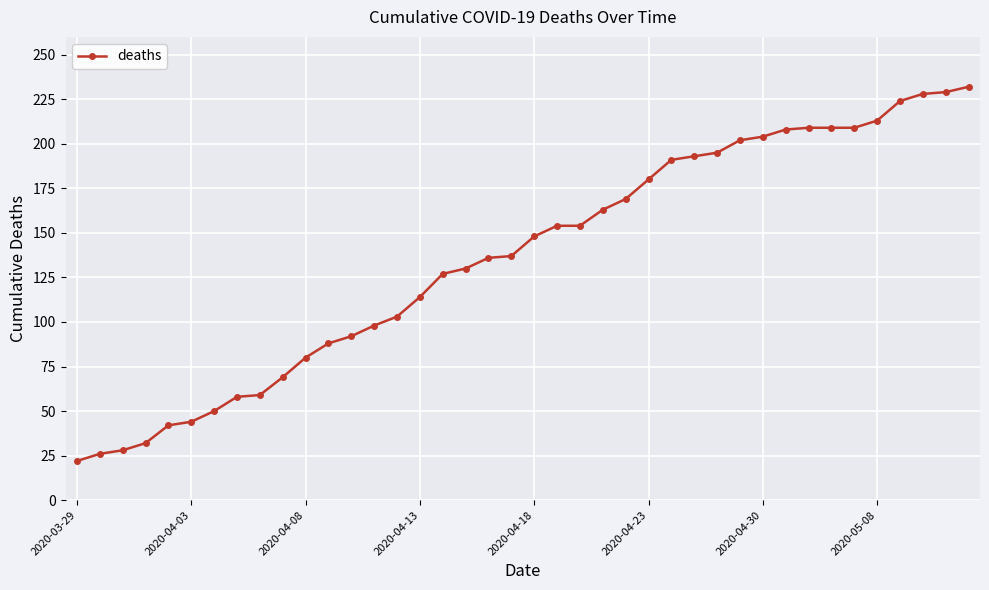

What is the sum of all values?

5449